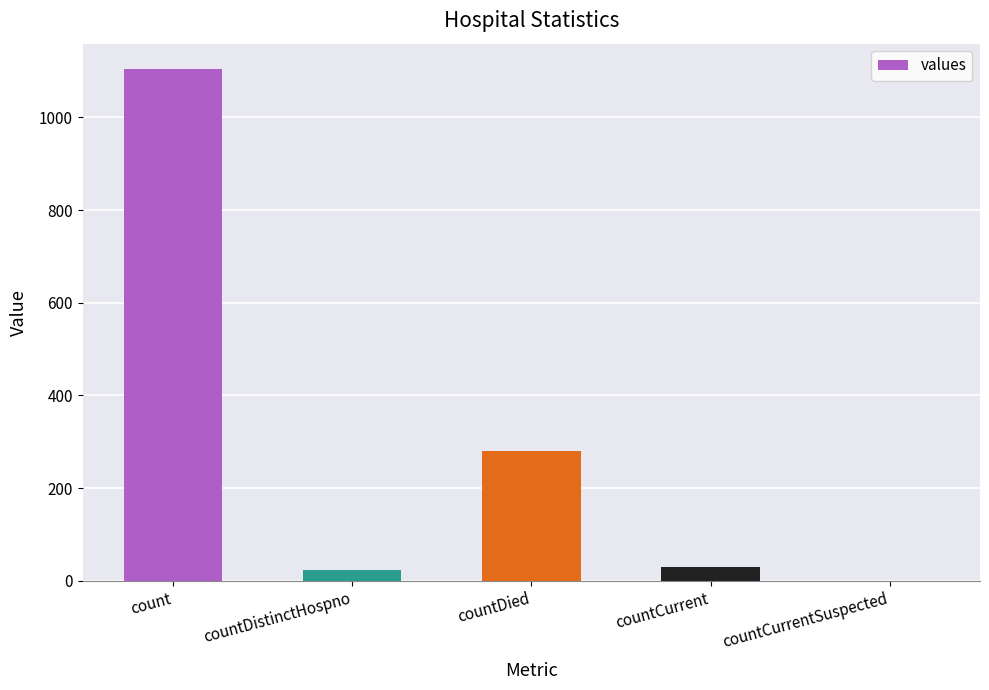

What is the sum of all values?

1435